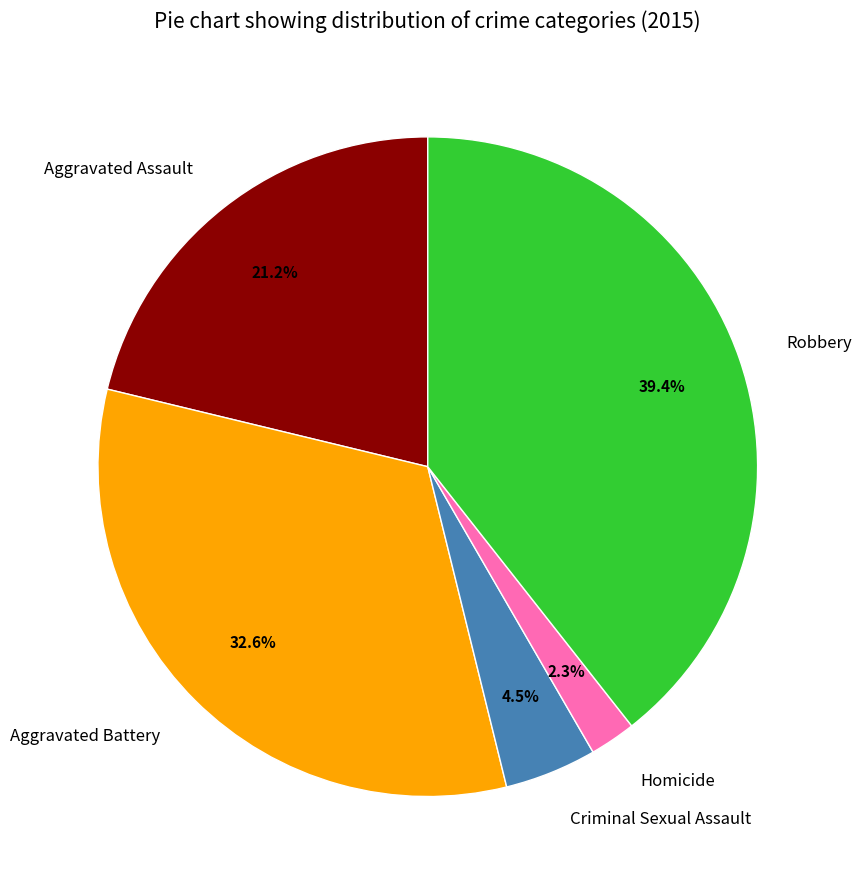

What is the total percentage of Aggravated Assault and Homicide?

23.5%